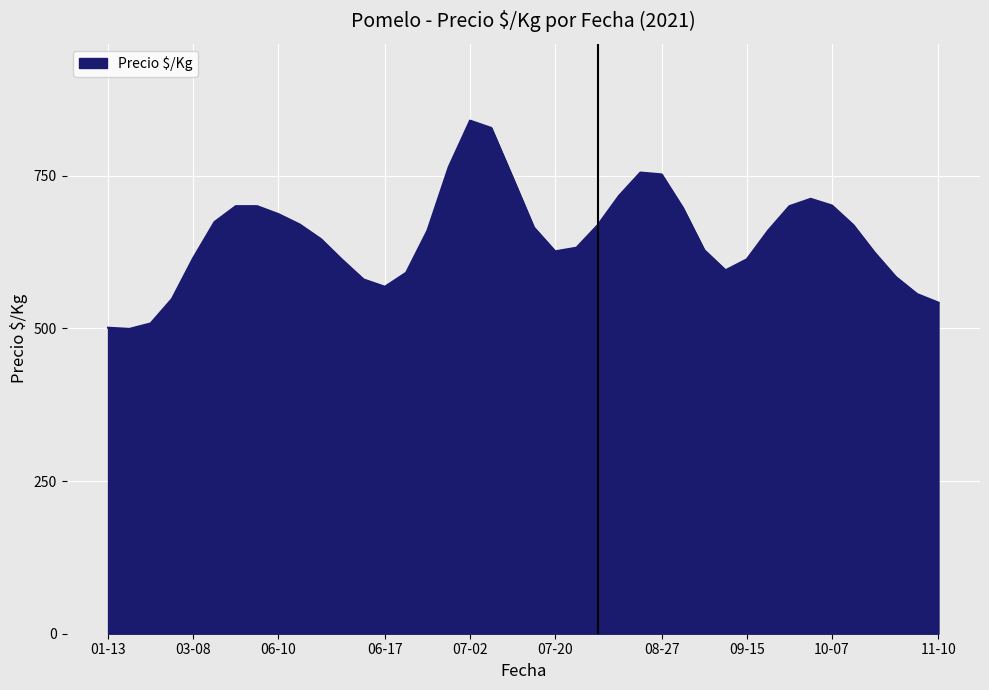

What is the difference between the second highest and second lowest values?

327